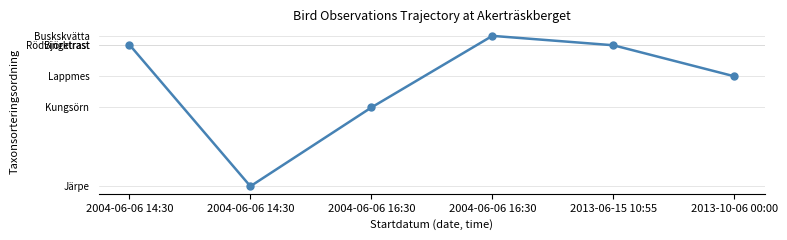

What is the smallest value displayed?

55607